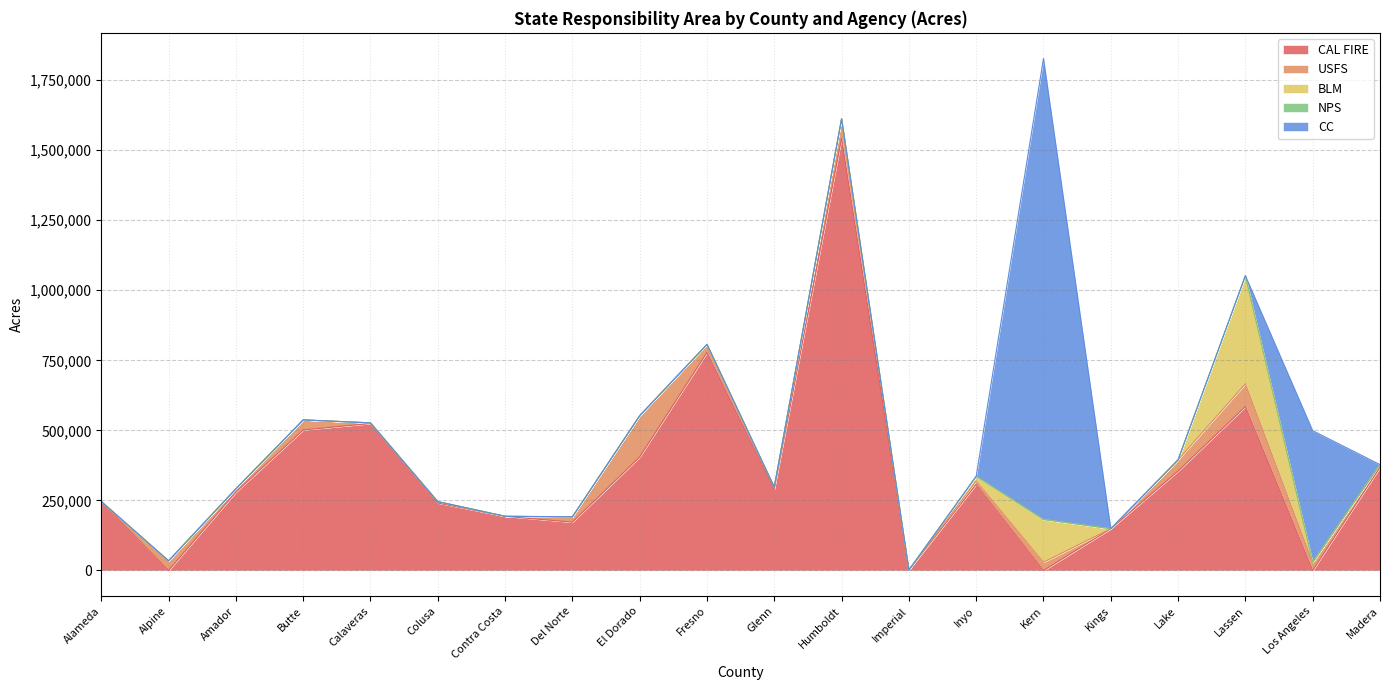

At Kern, list the series in order from smallest to largest.

CAL FIRE, NPS, USFS, BLM, CC